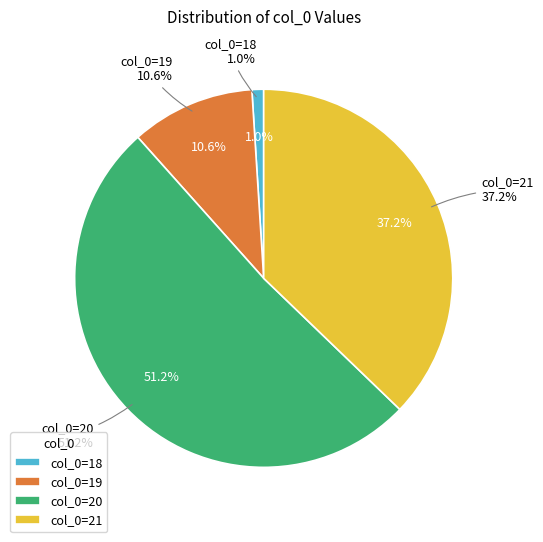

Between 18 and 20, which is larger?

20